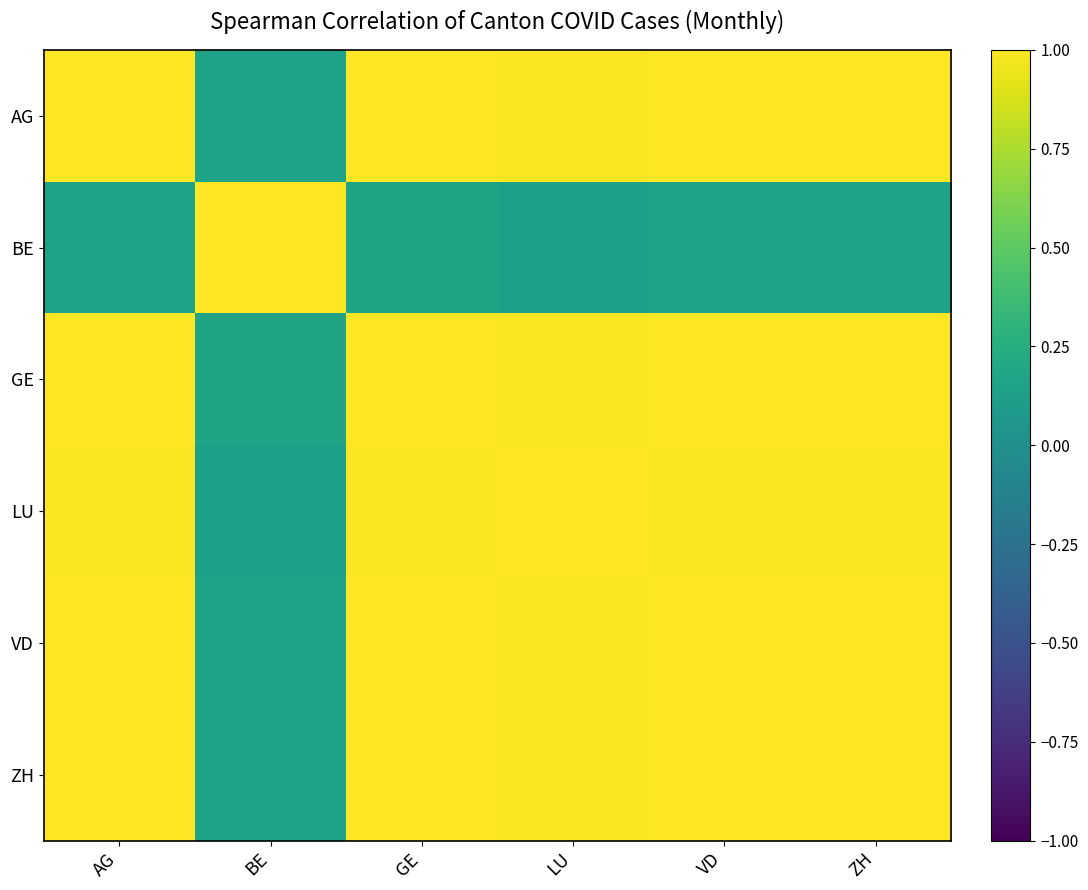

What is the greatest value displayed?

1.0